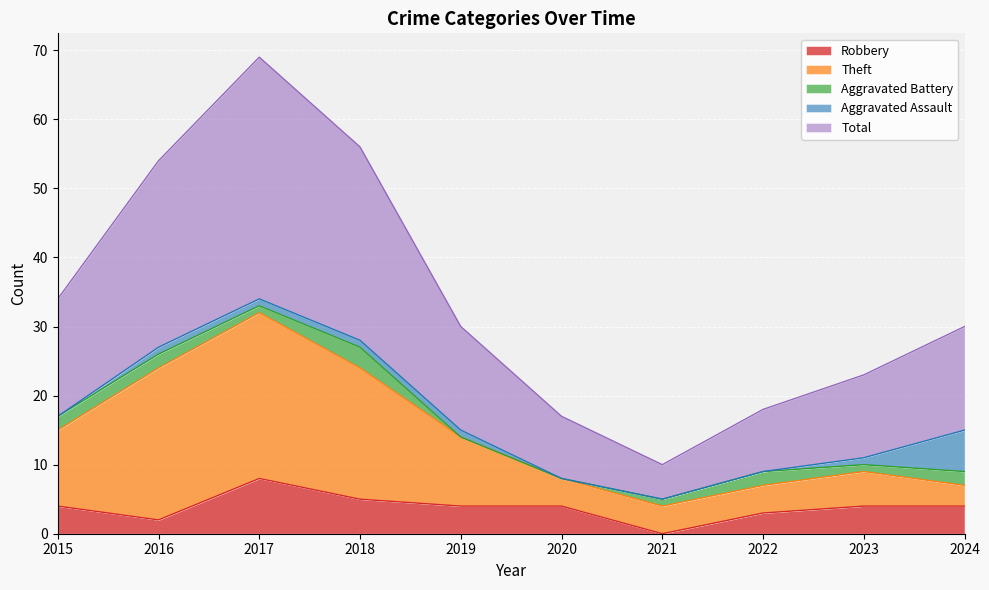

What is the highest value of the Robbery series?

8